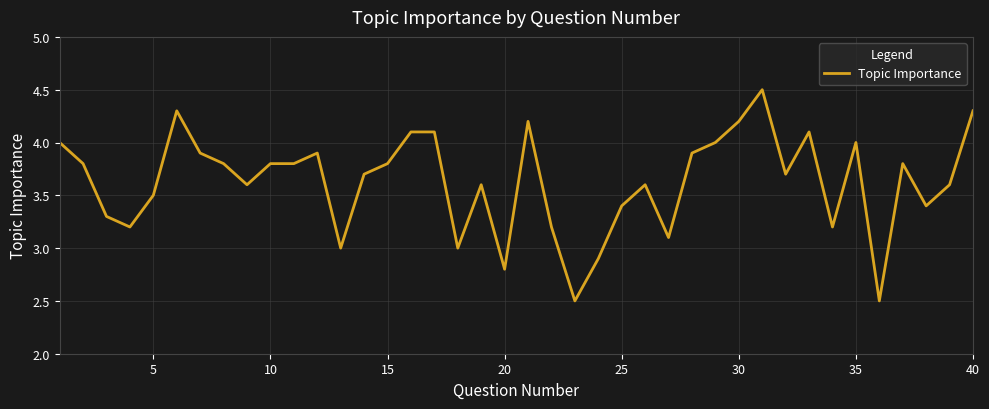

What is the minimum value shown in the chart?

2.5